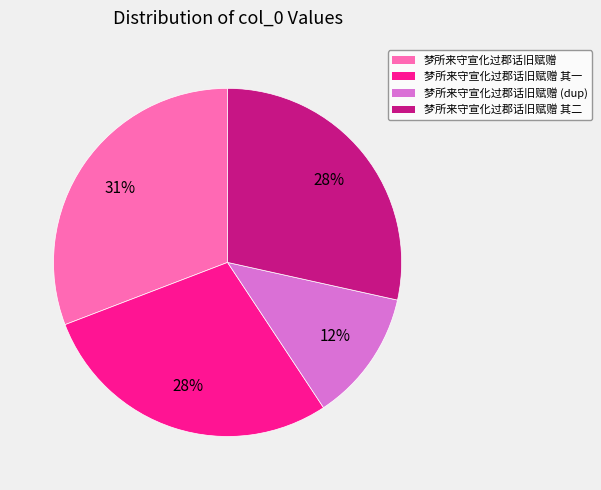

Does any single category account for the majority?

No